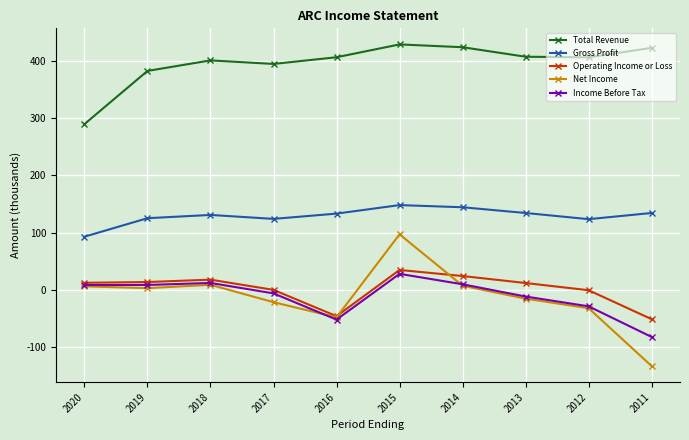

Count the number of categories in the chart.

10